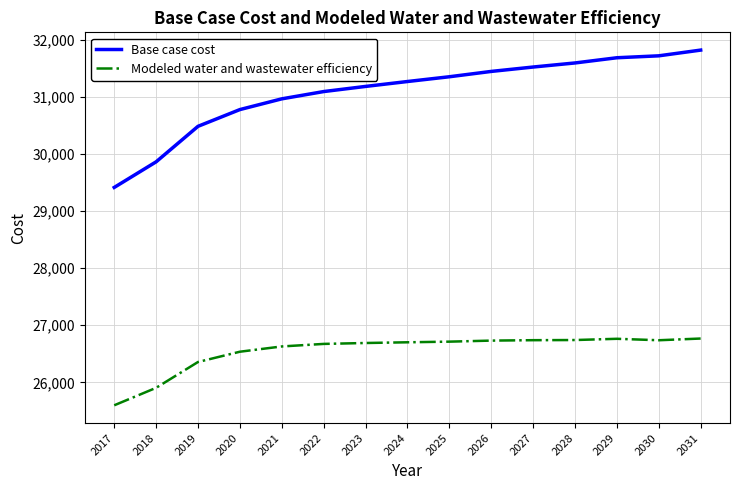

Rank the series by their average value, from highest to lowest.

Base case cost, Modeled water and wastewater efficiency